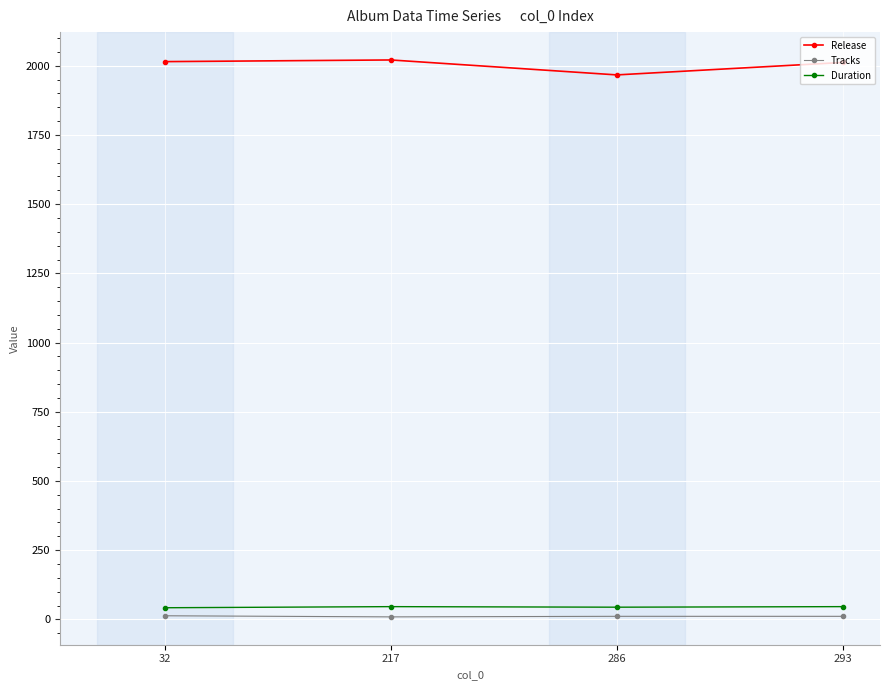

At 293, list the series in order from smallest to largest.

Tracks, Duration, Release